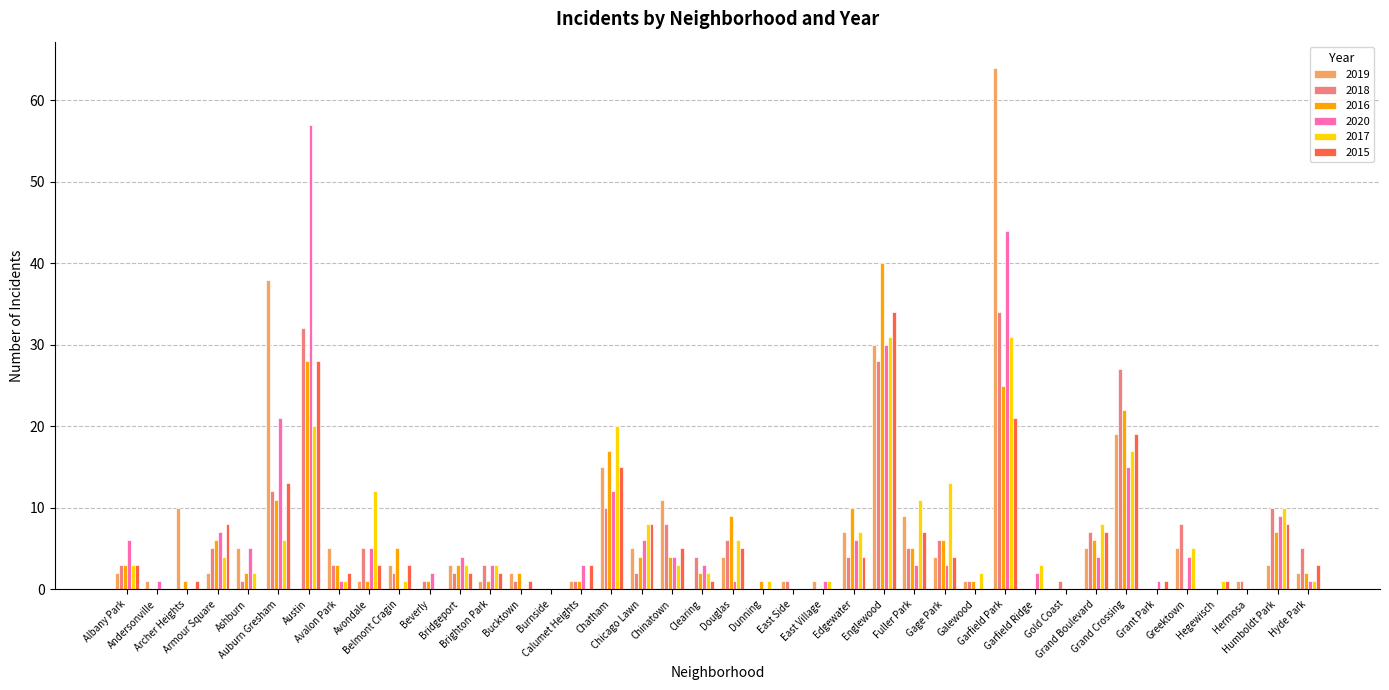

What is the highest value of the 2019 series?

64